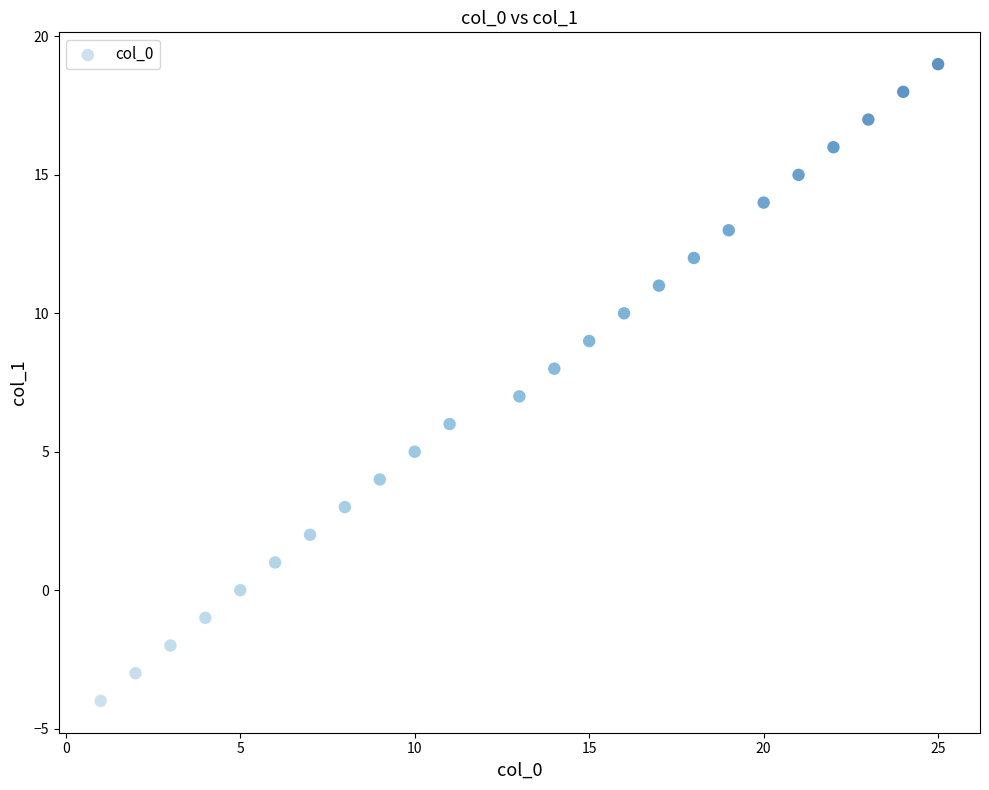

What is the range of X values (max minus min)?

24